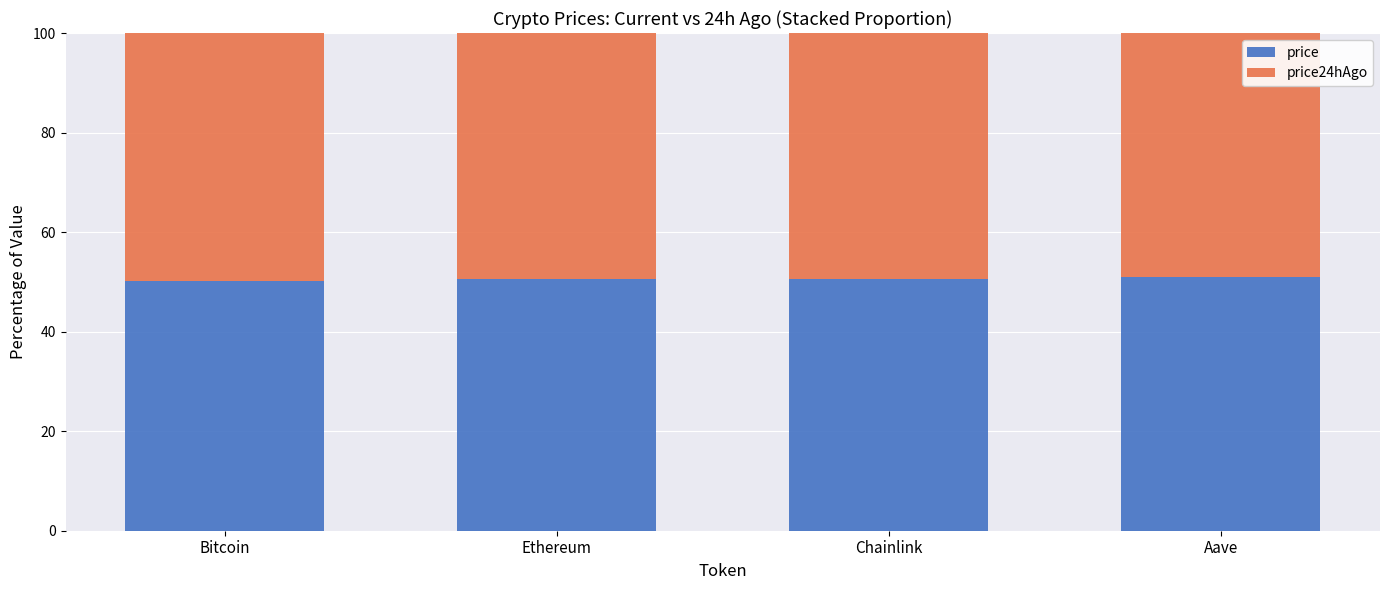

What is the average value of the price series?

50.6